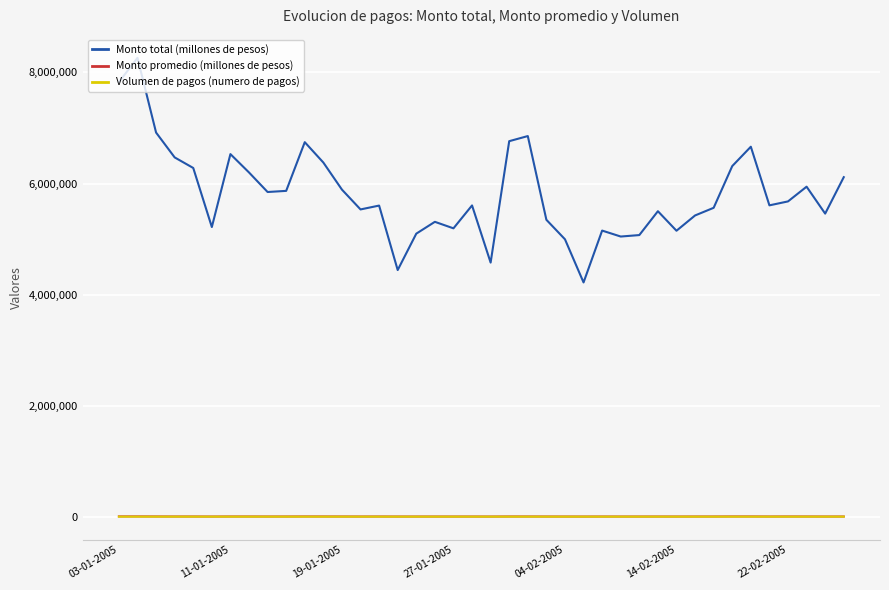

What is the greatest value displayed?

8263023